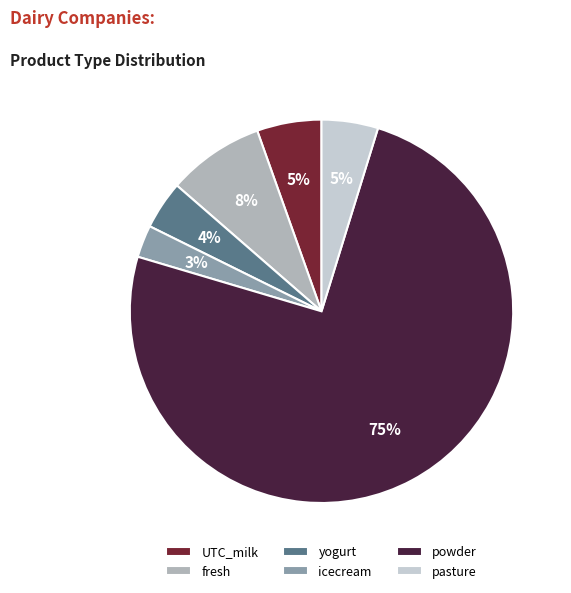

To the nearest percent, what is the average slice percentage?

17%